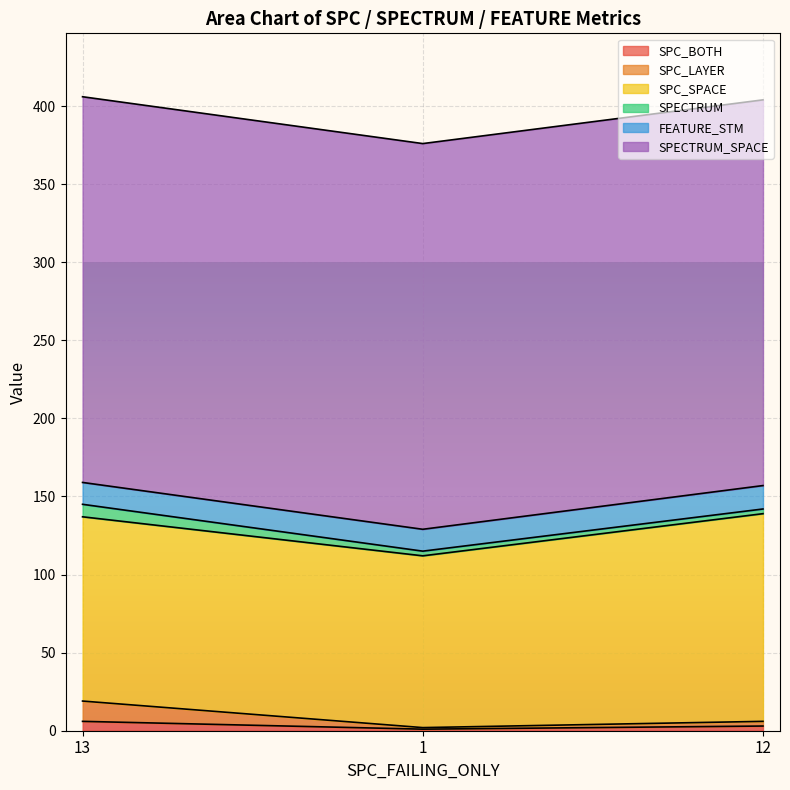

Which series has the largest total across all categories?

SPECTRUM_SPACE